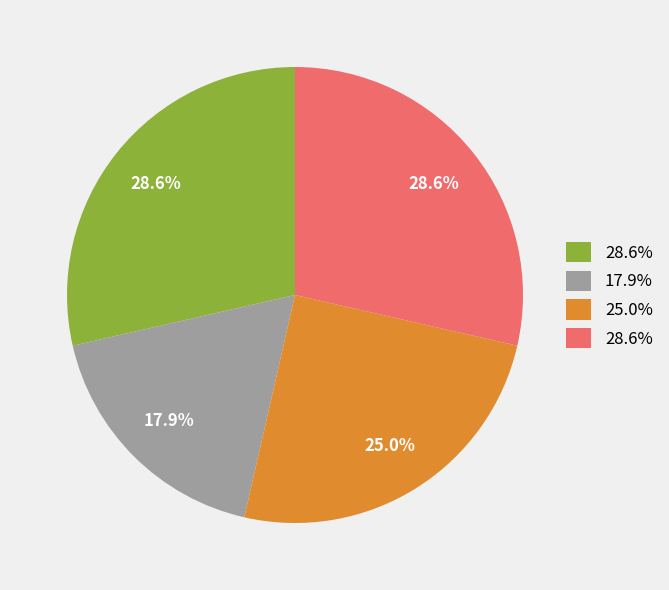

Does any single category account for the majority?

No